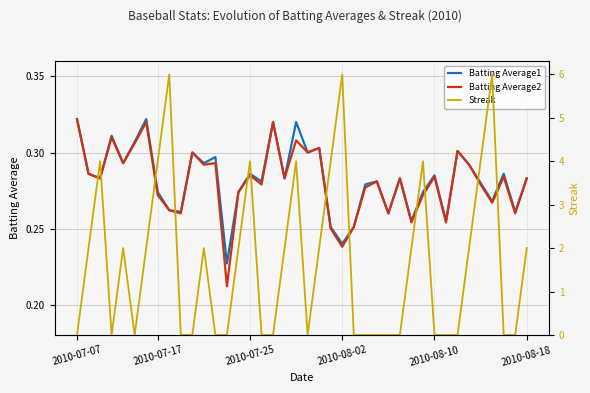

Count the number of categories in the chart.

40